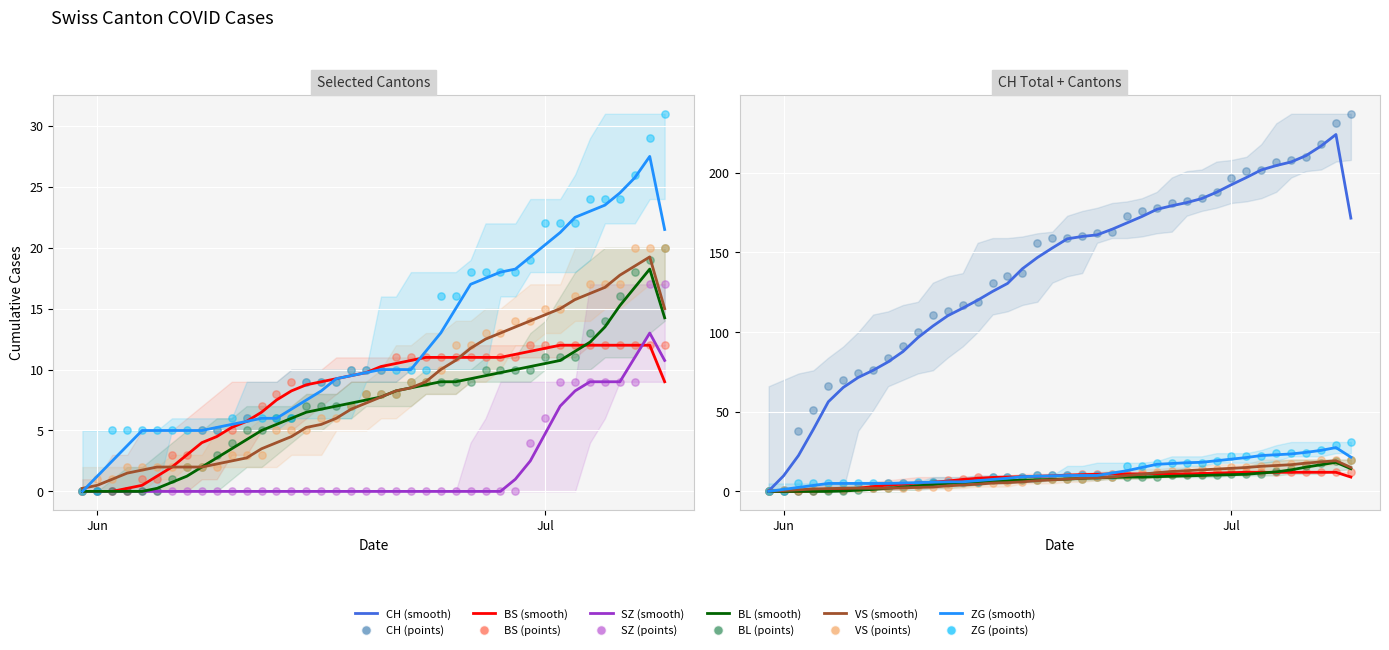

Which series has the widest spread of Y values?

CH